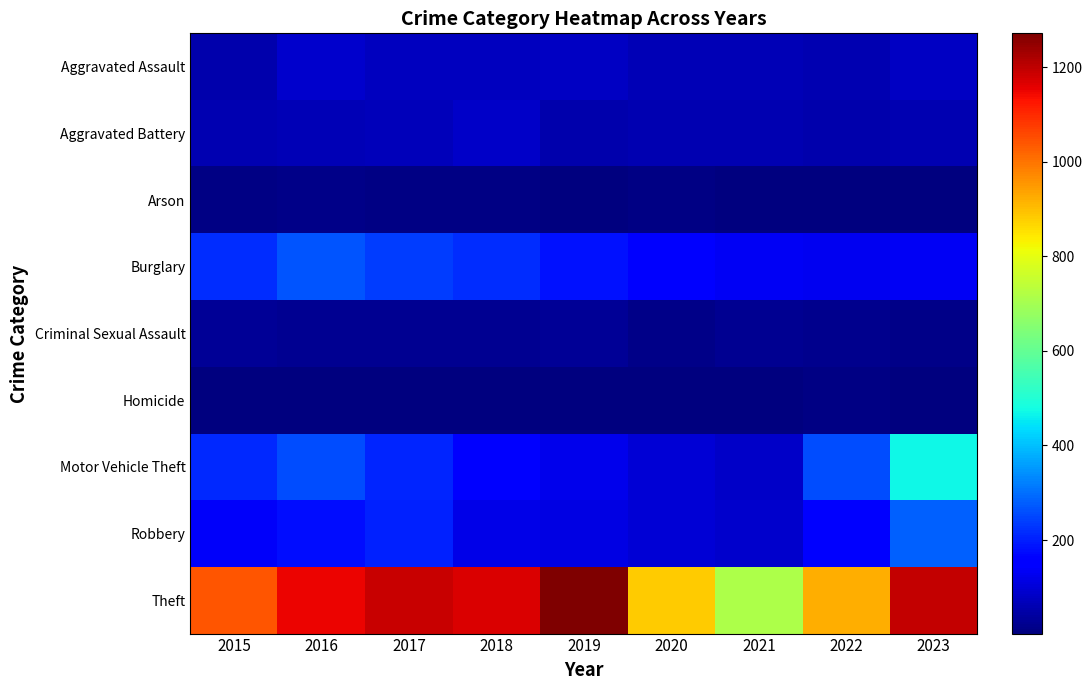

What is the minimum value shown in the chart?

2